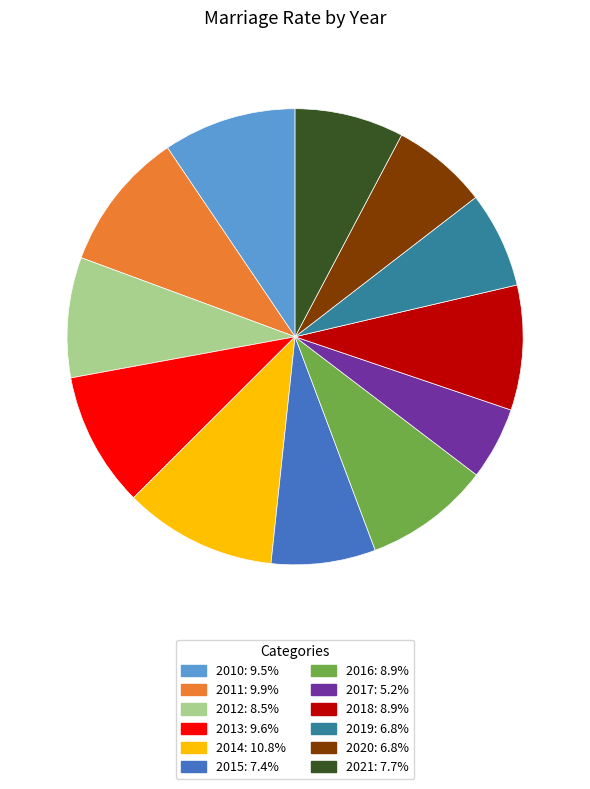

Combined, do 2021 and 2010 account for over 50%?

No